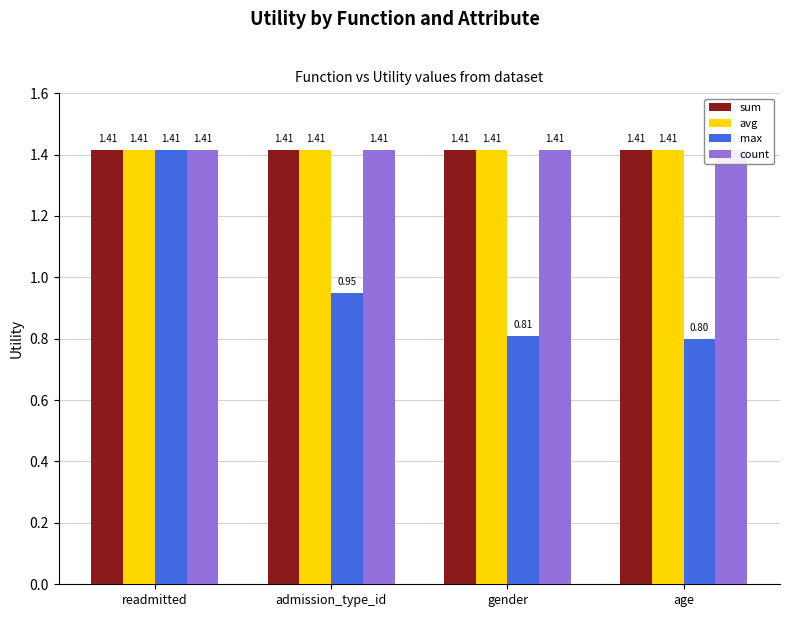

At readmitted, list the series in order from largest to smallest.

sum, avg, max, count